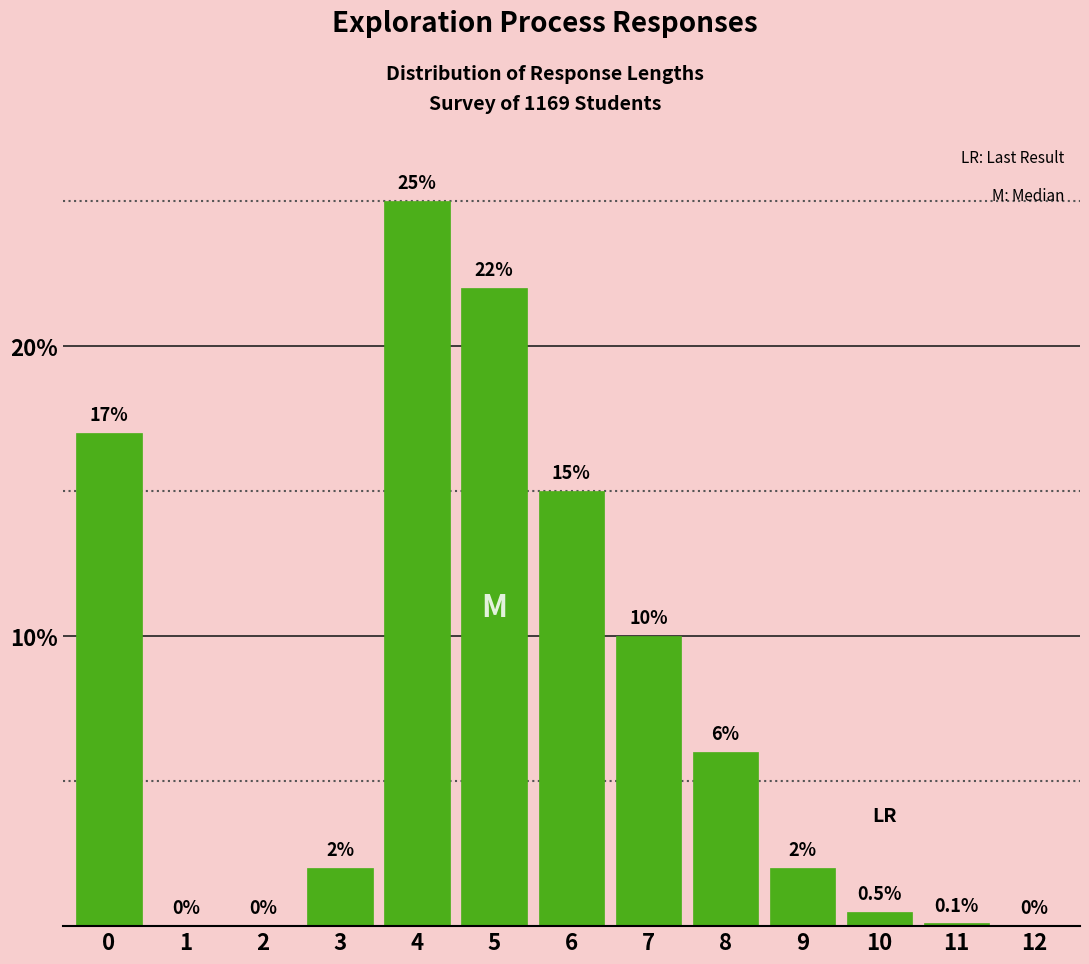

Reading right to left, transcribe all the data shown in this chart.

12=0.0	11=0.1	10=0.5	9=2.0	8=6.0	7=10.0	6=15.0	5=22.0	4=25.0	3=2.0	2=0.0	1=0.0	0=17.0